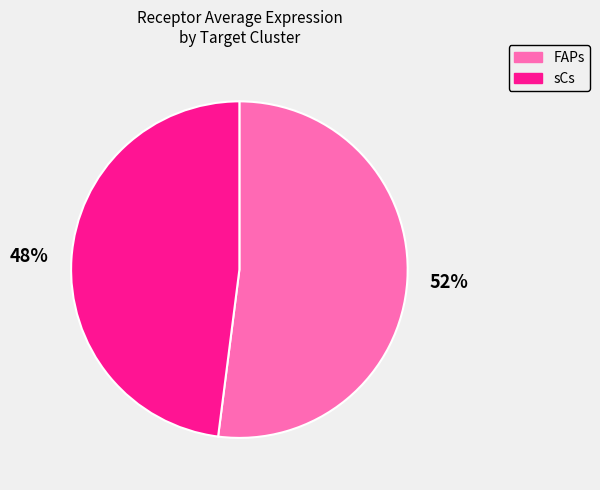

Which category has the biggest portion of the pie?

FAPs